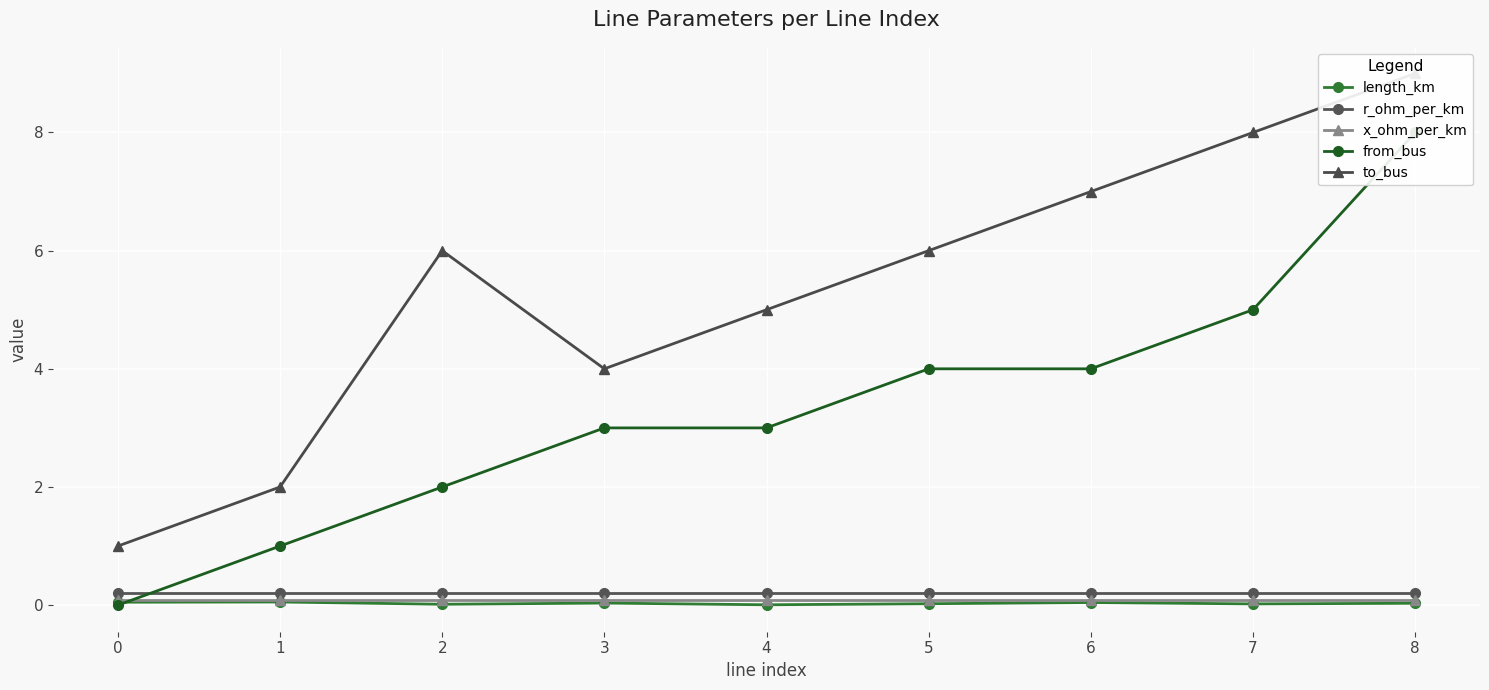

True or false: length_km and from_bus intersect in this chart.

True